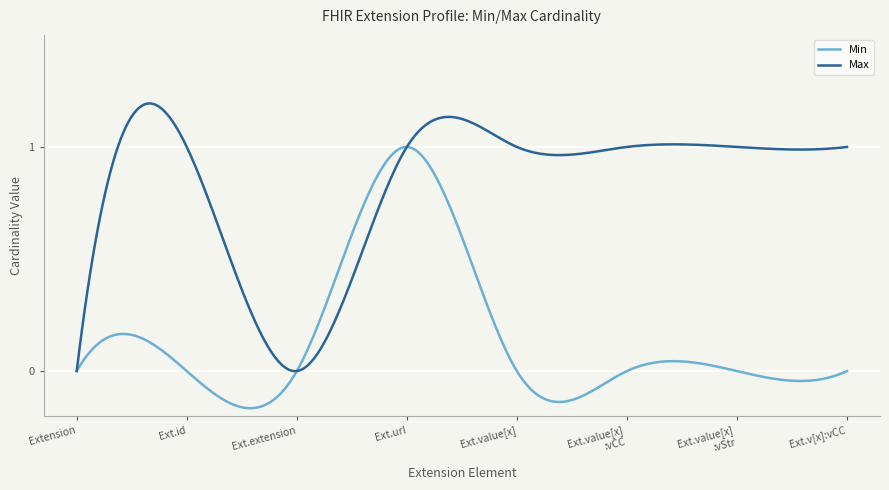

Where is Min nearest to the value 0?

Extension